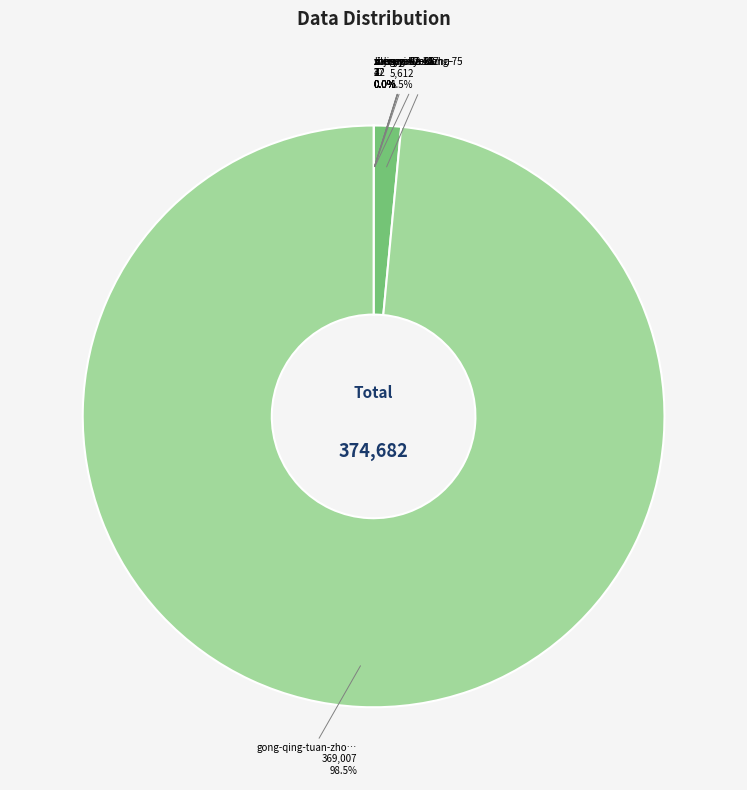

Is there a majority slice in this chart?

Yes